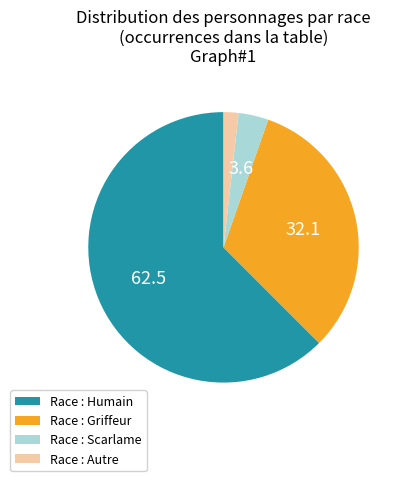

Which has a higher value, Race : Griffeur or Race : Scarlame?

Race : Griffeur